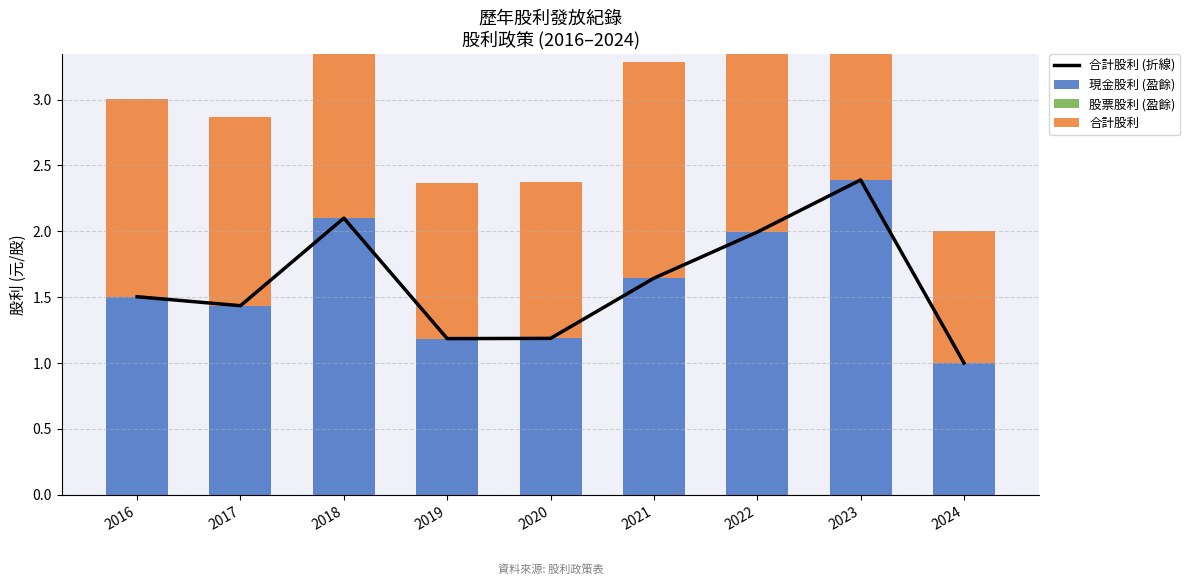

Reading right to left, list all the values displayed in this chart.

合計股利 (折線): 1.0	2.4	2.0	1.6	1.2	1.2	2.1	1.4	1.5
現金股利 (盈餘): 1.0	2.4	2.0	1.6	1.2	1.2	2.1	1.4	1.5
股票股利 (盈餘): 0.0	0.0	0.0	0.0	0.0	0.0	0.0	0.0	0.0
合計股利: 1.0	2.4	2.0	1.6	1.2	1.2	2.1	1.4	1.5